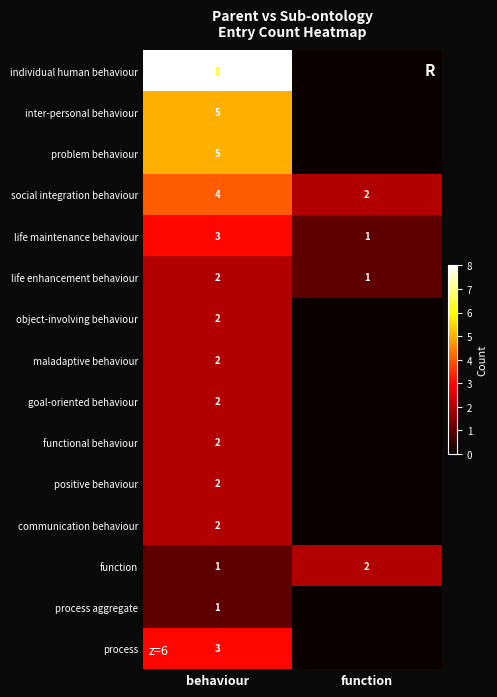

True or false: problem behaviour has a value of 5 at behaviour.

True